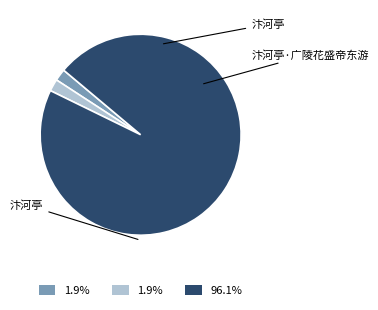

Is there any slice that represents more than half of the pie?

Yes